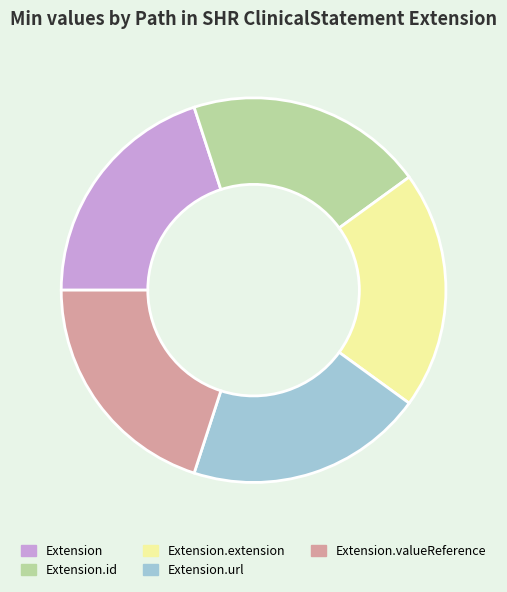

Does Extension.url represent more than half of the total?

No